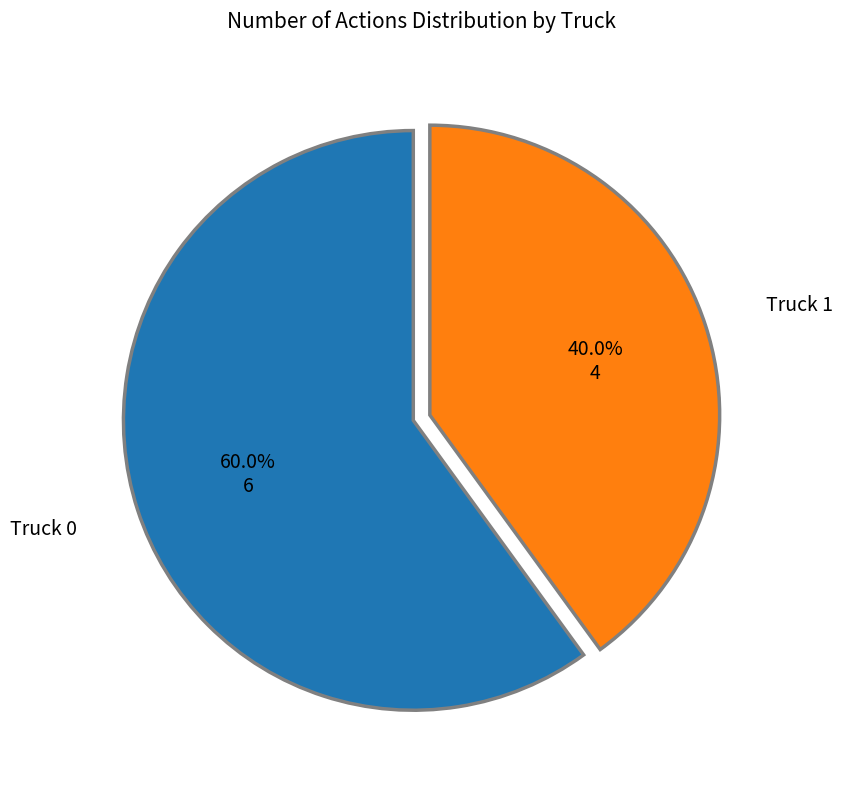

Is there a majority slice in this chart?

Yes